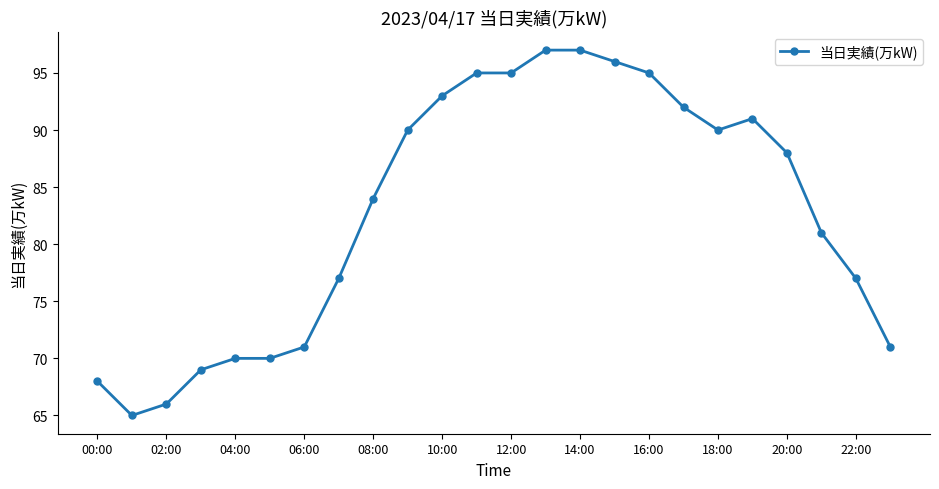

What is the difference between the maximum and minimum values?

32